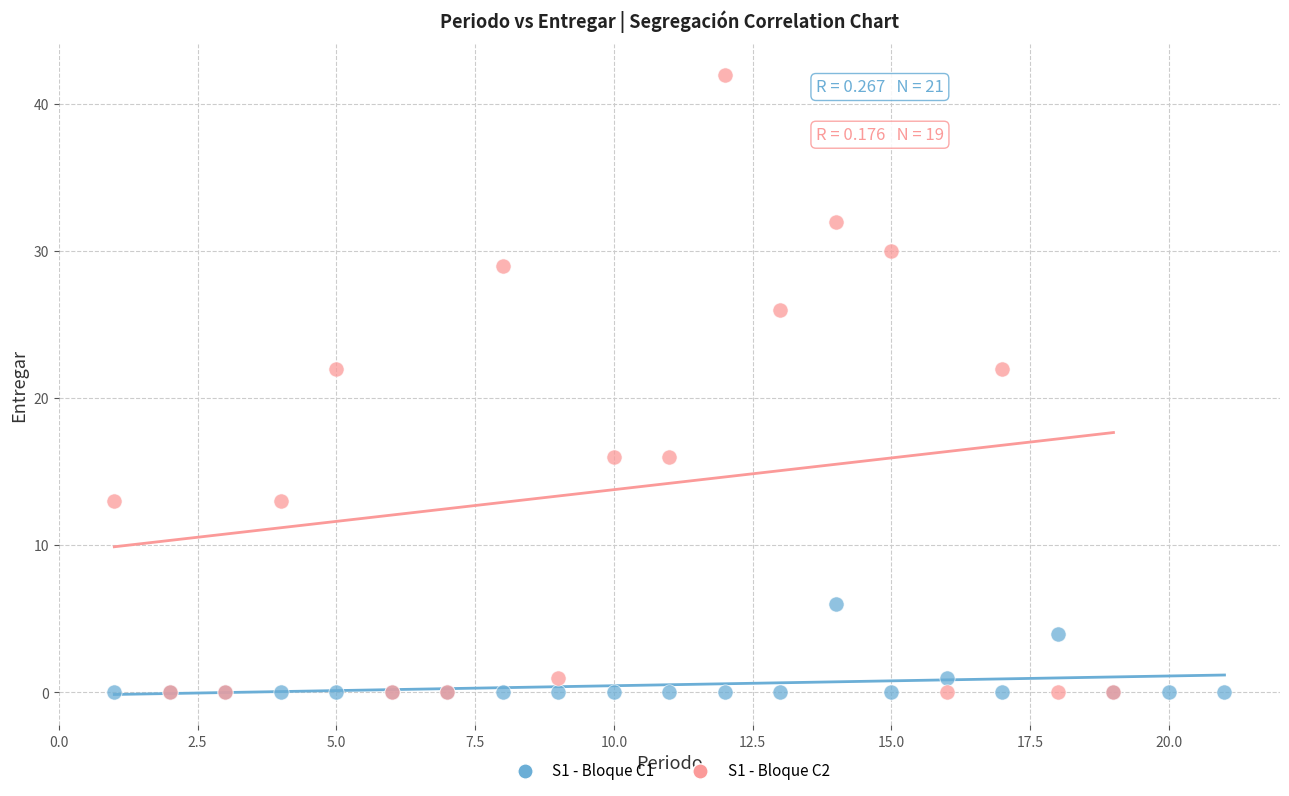

Which series has the widest spread of Y values?

S1 - Bloque C2